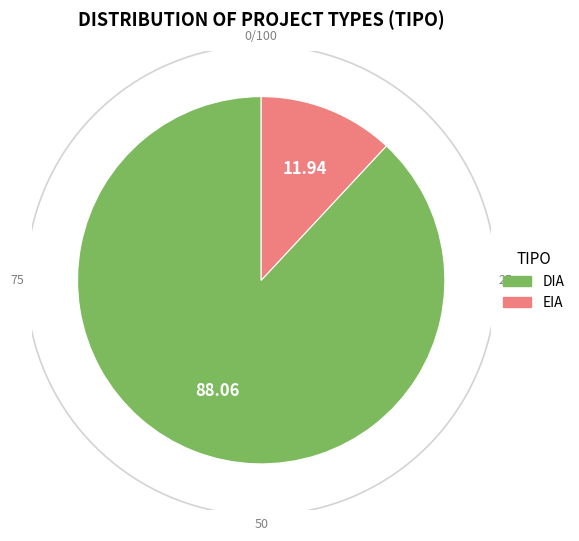

To the nearest percent, what is the average slice percentage?

50%